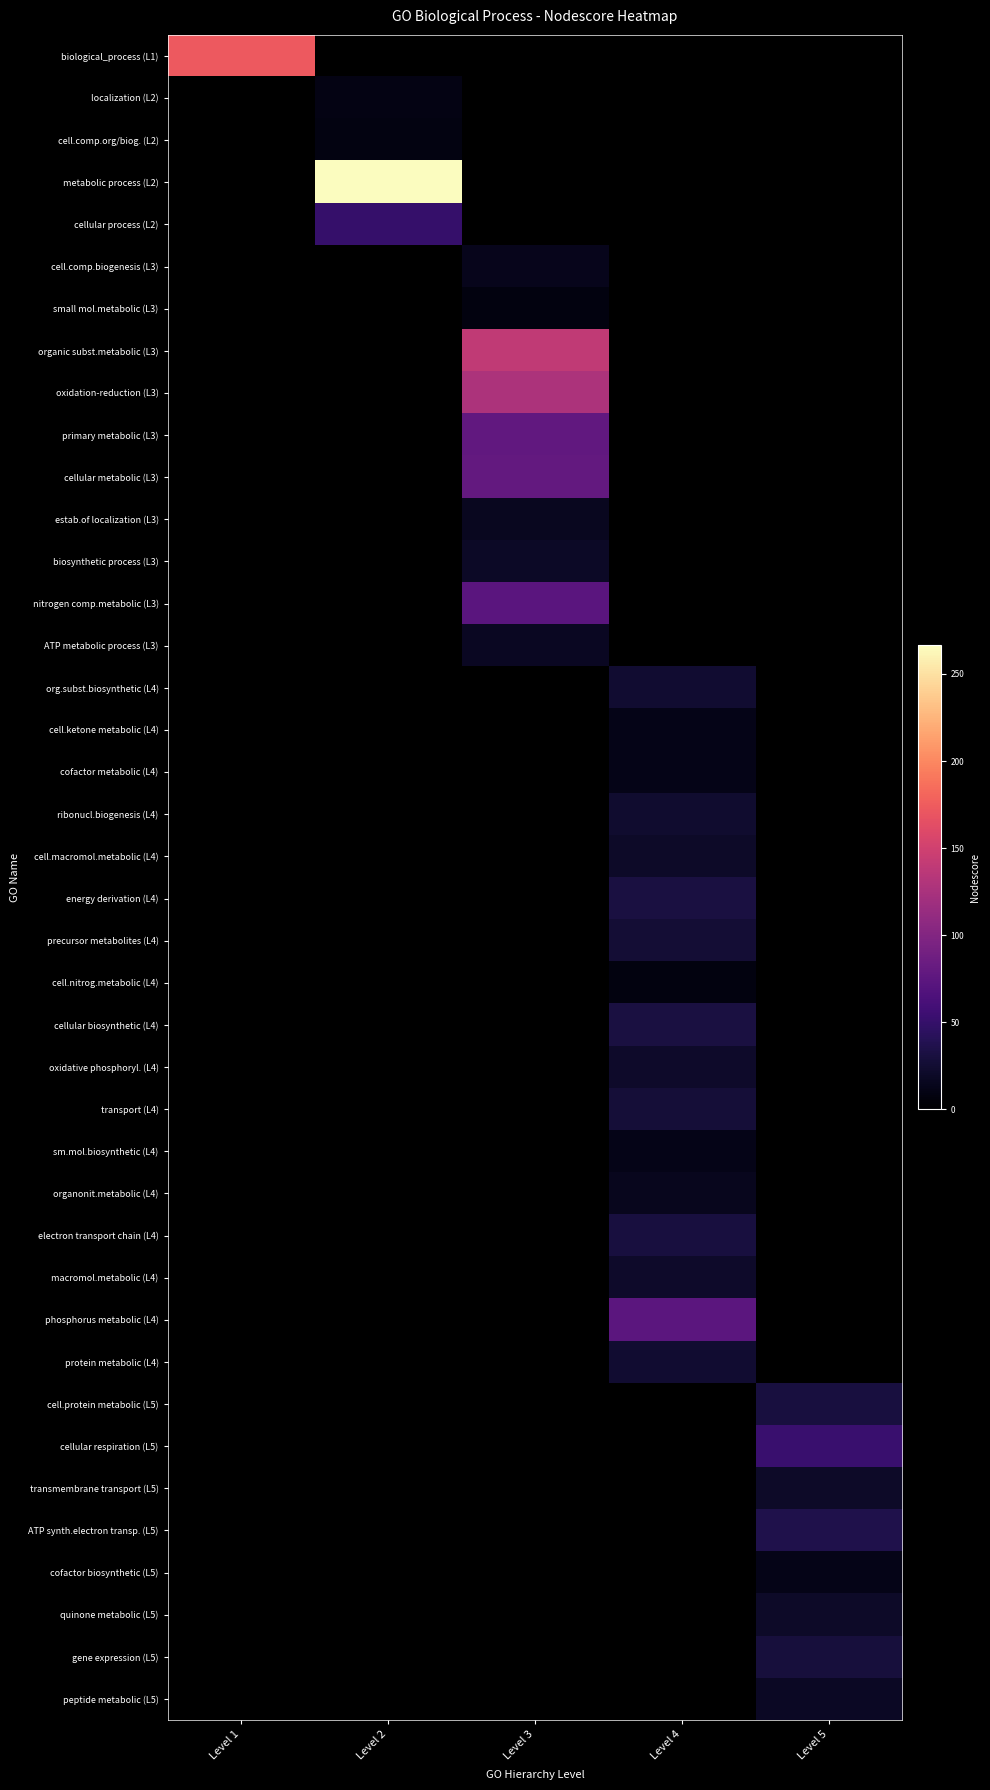

Reading left to right, extract all data points from this chart.

biological_process (L1): Level 1=173.2	Level 2=0.0	Level 3=0.0	Level 4=0.0	Level 5=0.0
localization (L2): Level 1=0.0	Level 2=9.8	Level 3=0.0	Level 4=0.0	Level 5=0.0
cell.comp.org/biog. (L2): Level 1=0.0	Level 2=9.1	Level 3=0.0	Level 4=0.0	Level 5=0.0
metabolic process (L2): Level 1=0.0	Level 2=266.4	Level 3=0.0	Level 4=0.0	Level 5=0.0
cellular process (L2): Level 1=0.0	Level 2=50.6	Level 3=0.0	Level 4=0.0	Level 5=0.0
cell.comp.biogenesis (L3): Level 1=0.0	Level 2=0.0	Level 3=14.0	Level 4=0.0	Level 5=0.0
small mol.metabolic (L3): Level 1=0.0	Level 2=0.0	Level 3=7.5	Level 4=0.0	Level 5=0.0
organic subst.metabolic (L3): Level 1=0.0	Level 2=0.0	Level 3=139.7	Level 4=0.0	Level 5=0.0
oxidation-reduction (L3): Level 1=0.0	Level 2=0.0	Level 3=127.4	Level 4=0.0	Level 5=0.0
primary metabolic (L3): Level 1=0.0	Level 2=0.0	Level 3=78.9	Level 4=0.0	Level 5=0.0
cellular metabolic (L3): Level 1=0.0	Level 2=0.0	Level 3=79.5	Level 4=0.0	Level 5=0.0
estab.of localization (L3): Level 1=0.0	Level 2=0.0	Level 3=16.3	Level 4=0.0	Level 5=0.0
biosynthetic process (L3): Level 1=0.0	Level 2=0.0	Level 3=19.0	Level 4=0.0	Level 5=0.0
nitrogen comp.metabolic (L3): Level 1=0.0	Level 2=0.0	Level 3=73.3	Level 4=0.0	Level 5=0.0
ATP metabolic process (L3): Level 1=0.0	Level 2=0.0	Level 3=17.6	Level 4=0.0	Level 5=0.0
org.subst.biosynthetic (L4): Level 1=0.0	Level 2=0.0	Level 3=0.0	Level 4=24.0	Level 5=0.0
cell.ketone metabolic (L4): Level 1=0.0	Level 2=0.0	Level 3=0.0	Level 4=11.9	Level 5=0.0
cofactor metabolic (L4): Level 1=0.0	Level 2=0.0	Level 3=0.0	Level 4=11.9	Level 5=0.0
ribonucl.biogenesis (L4): Level 1=0.0	Level 2=0.0	Level 3=0.0	Level 4=23.4	Level 5=0.0
cell.macromol.metabolic (L4): Level 1=0.0	Level 2=0.0	Level 3=0.0	Level 4=19.9	Level 5=0.0
energy derivation (L4): Level 1=0.0	Level 2=0.0	Level 3=0.0	Level 4=31.7	Level 5=0.0
precursor metabolites (L4): Level 1=0.0	Level 2=0.0	Level 3=0.0	Level 4=26.8	Level 5=0.0
cell.nitrog.metabolic (L4): Level 1=0.0	Level 2=0.0	Level 3=0.0	Level 4=7.3	Level 5=0.0
cellular biosynthetic (L4): Level 1=0.0	Level 2=0.0	Level 3=0.0	Level 4=31.5	Level 5=0.0
oxidative phosphoryl. (L4): Level 1=0.0	Level 2=0.0	Level 3=0.0	Level 4=21.6	Level 5=0.0
transport (L4): Level 1=0.0	Level 2=0.0	Level 3=0.0	Level 4=27.2	Level 5=0.0
sm.mol.biosynthetic (L4): Level 1=0.0	Level 2=0.0	Level 3=0.0	Level 4=12.1	Level 5=0.0
organonit.metabolic (L4): Level 1=0.0	Level 2=0.0	Level 3=0.0	Level 4=15.0	Level 5=0.0
electron transport chain (L4): Level 1=0.0	Level 2=0.0	Level 3=0.0	Level 4=30.7	Level 5=0.0
macromol.metabolic (L4): Level 1=0.0	Level 2=0.0	Level 3=0.0	Level 4=21.5	Level 5=0.0
phosphorus metabolic (L4): Level 1=0.0	Level 2=0.0	Level 3=0.0	Level 4=74.7	Level 5=0.0
protein metabolic (L4): Level 1=0.0	Level 2=0.0	Level 3=0.0	Level 4=24.0	Level 5=0.0
cell.protein metabolic (L5): Level 1=0.0	Level 2=0.0	Level 3=0.0	Level 4=0.0	Level 5=30.9
cellular respiration (L5): Level 1=0.0	Level 2=0.0	Level 3=0.0	Level 4=0.0	Level 5=52.9
transmembrane transport (L5): Level 1=0.0	Level 2=0.0	Level 3=0.0	Level 4=0.0	Level 5=20.0
ATP synth.electron transp. (L5): Level 1=0.0	Level 2=0.0	Level 3=0.0	Level 4=0.0	Level 5=36.0
cofactor biosynthetic (L5): Level 1=0.0	Level 2=0.0	Level 3=0.0	Level 4=0.0	Level 5=11.9
quinone metabolic (L5): Level 1=0.0	Level 2=0.0	Level 3=0.0	Level 4=0.0	Level 5=19.8
gene expression (L5): Level 1=0.0	Level 2=0.0	Level 3=0.0	Level 4=0.0	Level 5=29.5
peptide metabolic (L5): Level 1=0.0	Level 2=0.0	Level 3=0.0	Level 4=0.0	Level 5=17.7